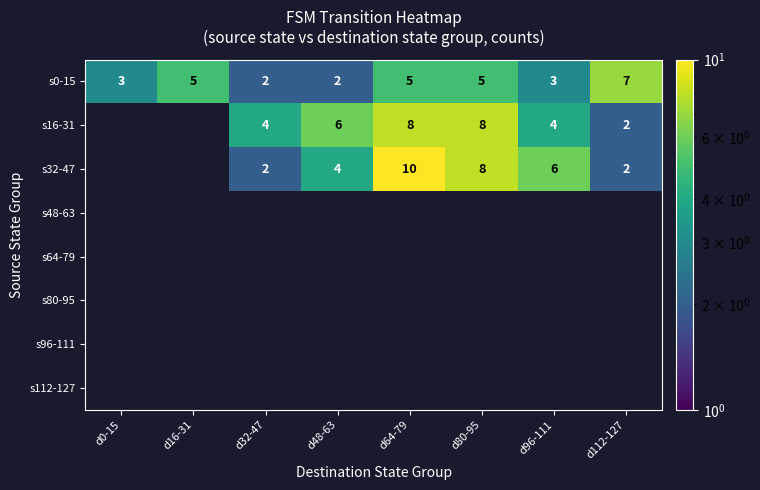

What is the sum of all s0-15 values?

32